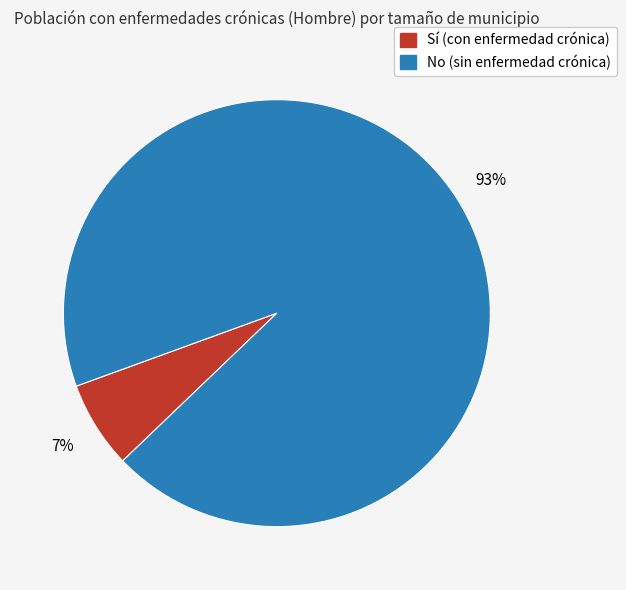

Is there a majority slice in this chart?

Yes